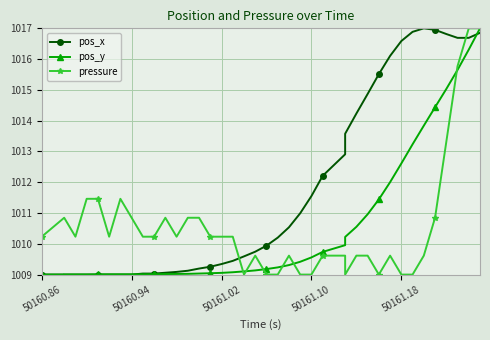

Does the chart have visible grid lines?

Yes